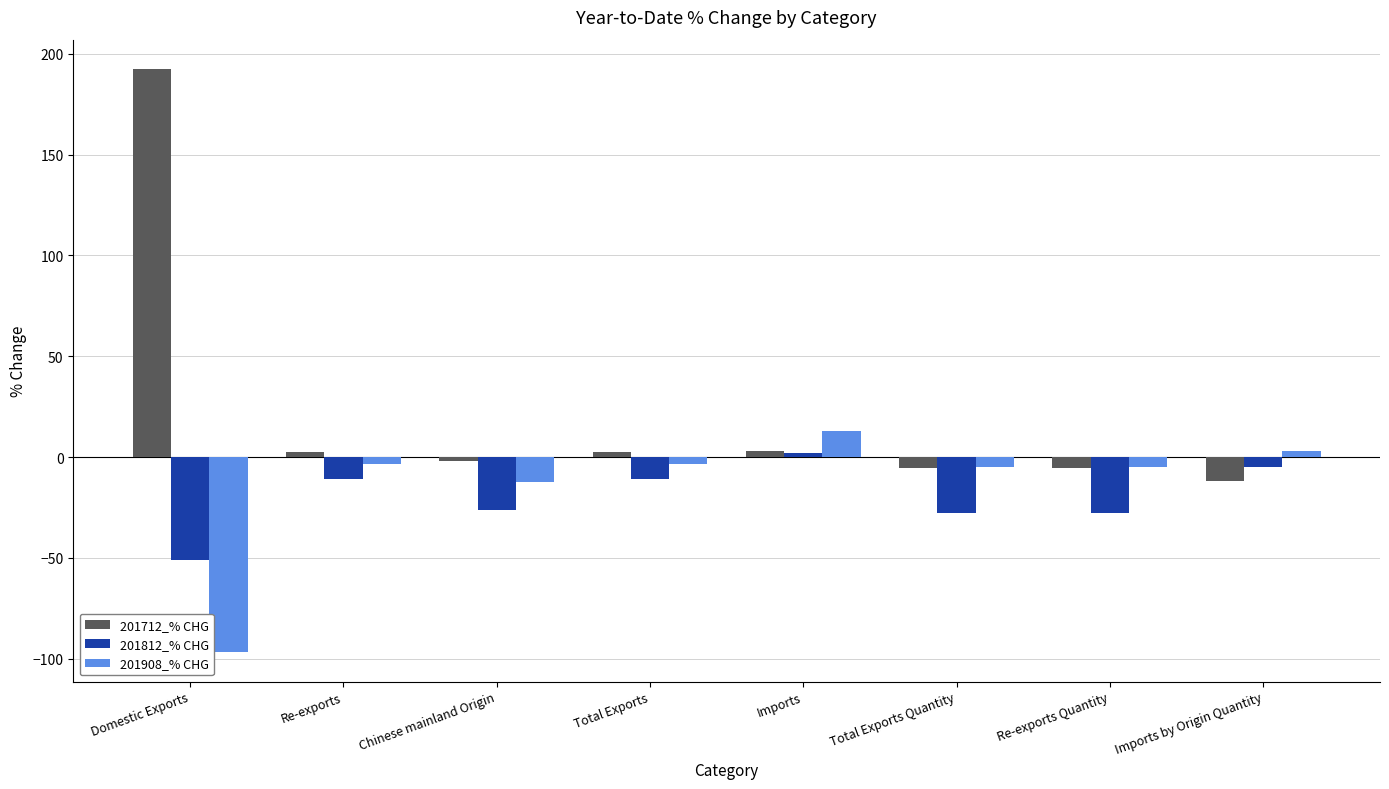

What is the difference between the highest and lowest values at Domestic Exports?

289.4